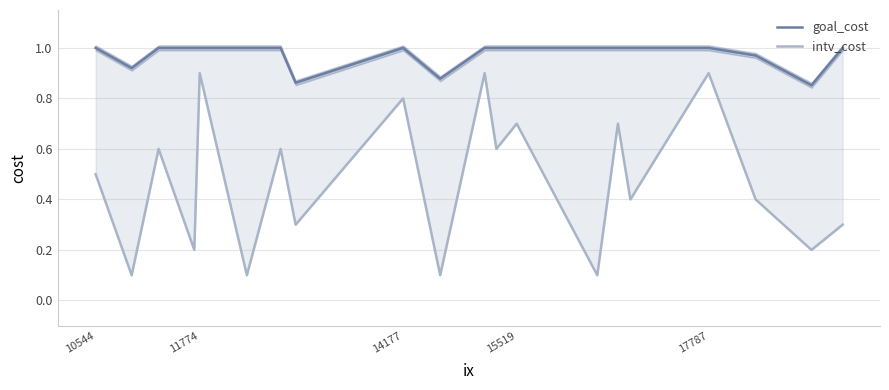

Which category has the highest value in the goal_cost series?

10544